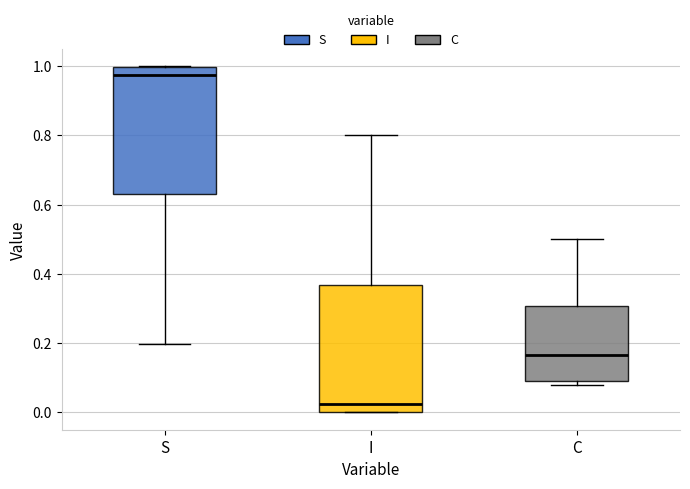

Where does the median line of the box for C sit on the y-axis? The values are not printed on the chart, so give them approximately, as read against the axis.

0.16